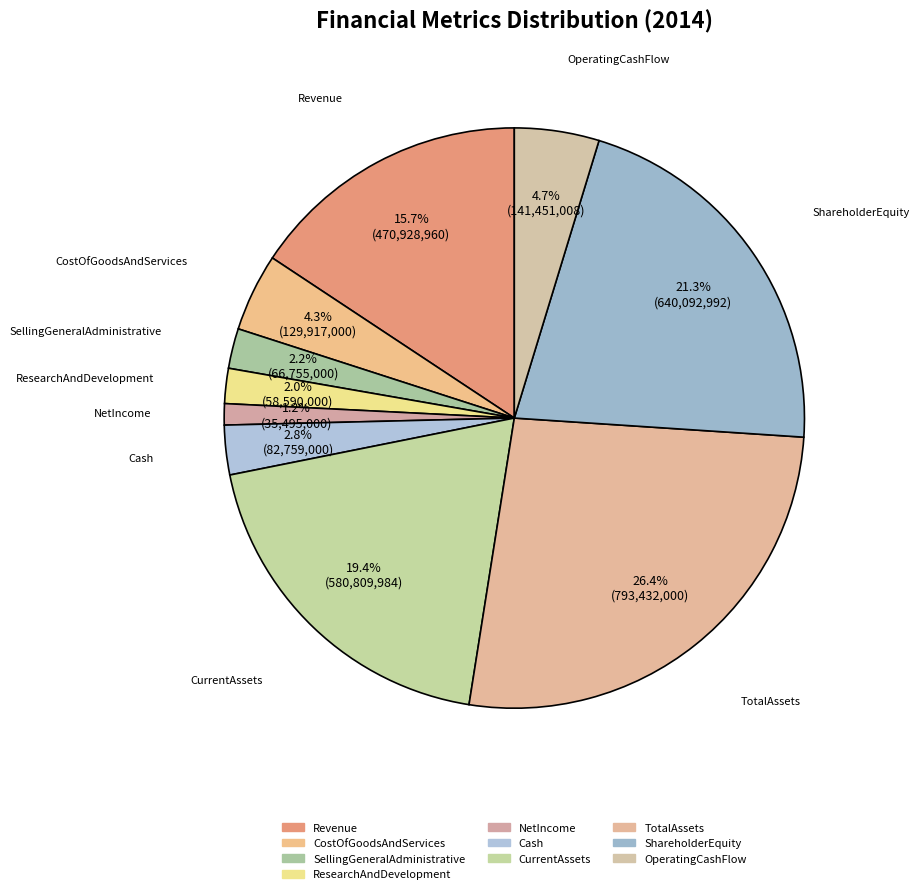

What percentage is the SellingGeneralAdministrative slice, to the nearest percent?

2%